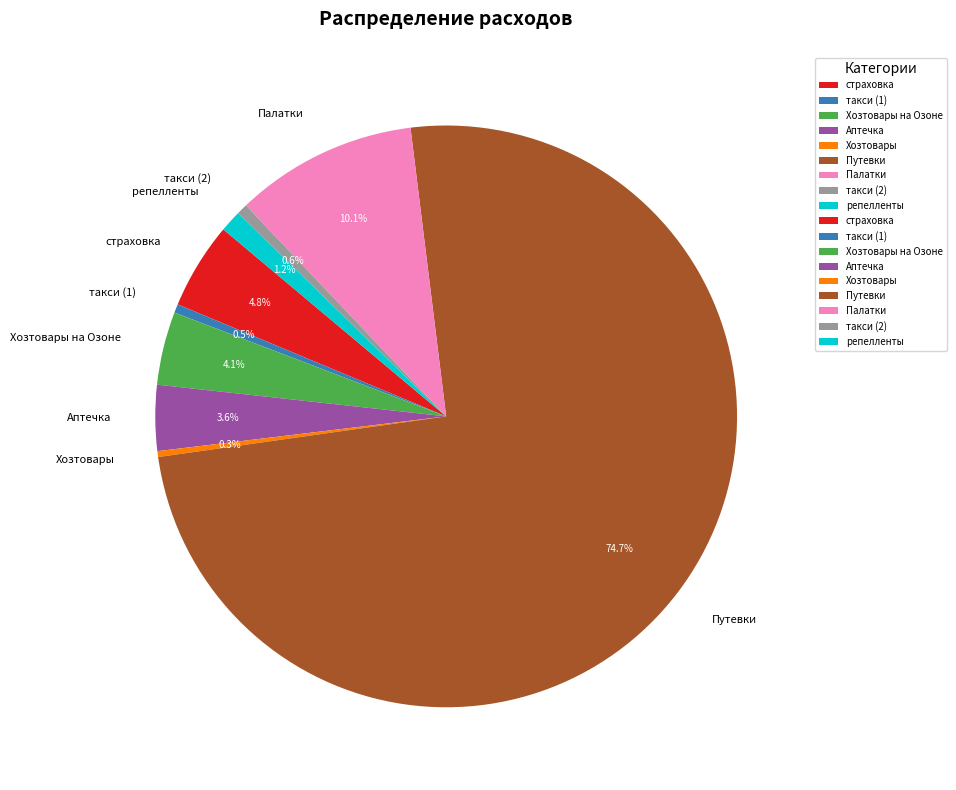

What percentage is the Путевки slice, to the nearest percent?

75%